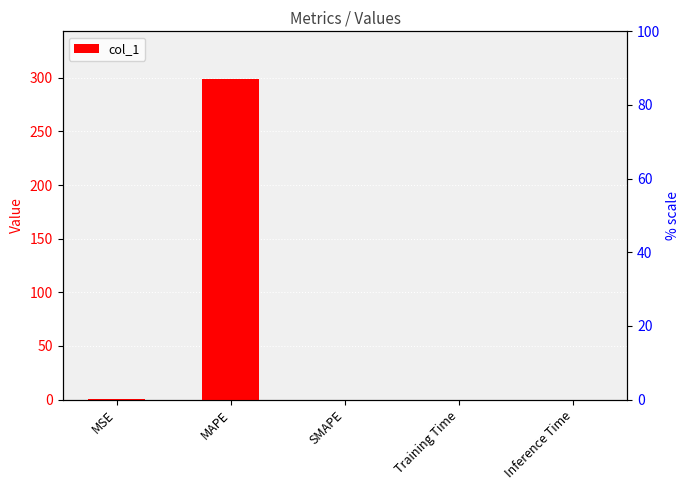

What is the label of the 3rd bar from the left?

SMAPE